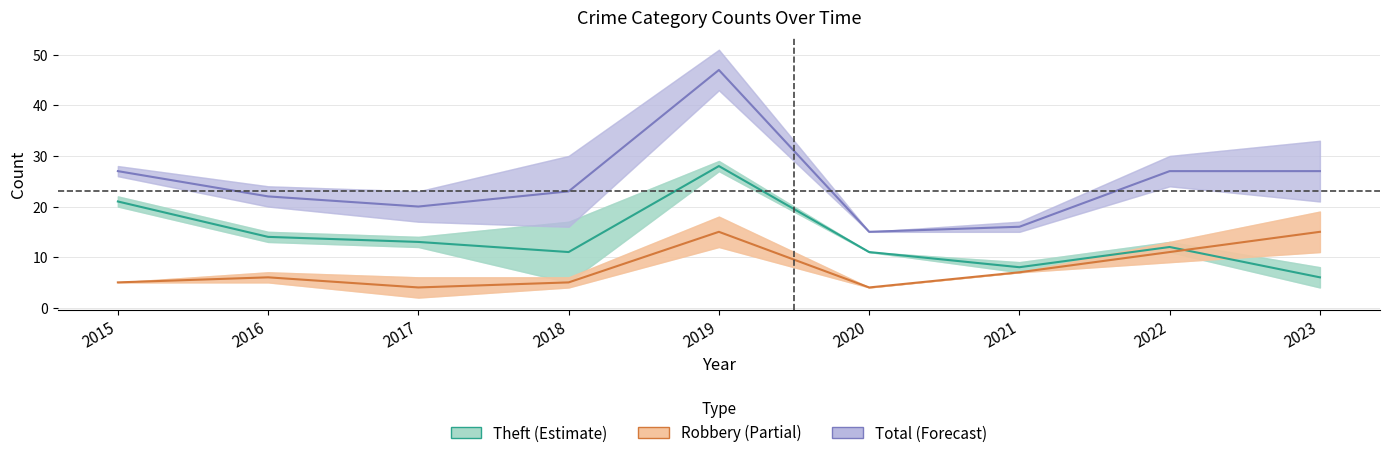

How many data points in Robbery are less than 6?

4